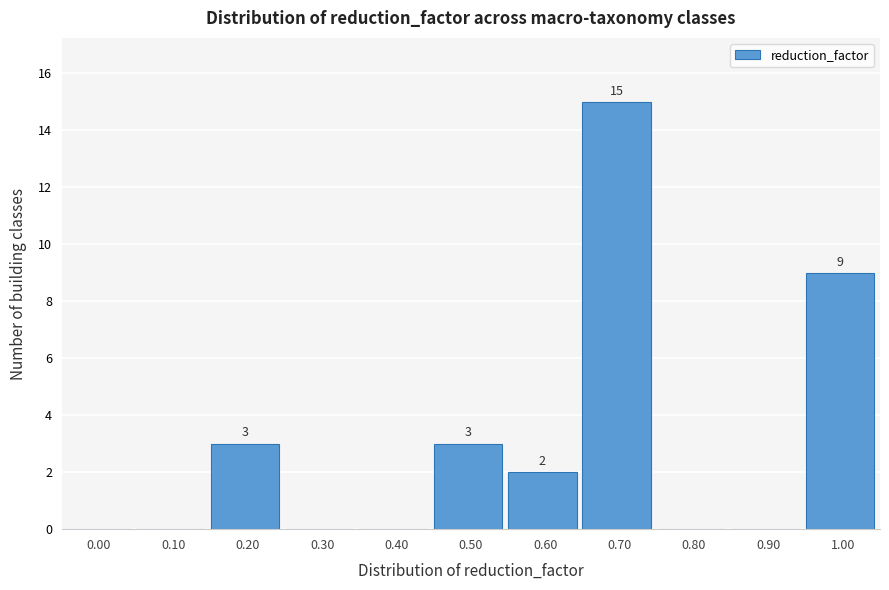

Reading left to right, transcribe all the data shown in this chart.

0.00=0	0.10=0	0.20=3	0.30=0	0.40=0	0.50=3	0.60=2	0.70=15	0.80=0	0.90=0	1.00=9